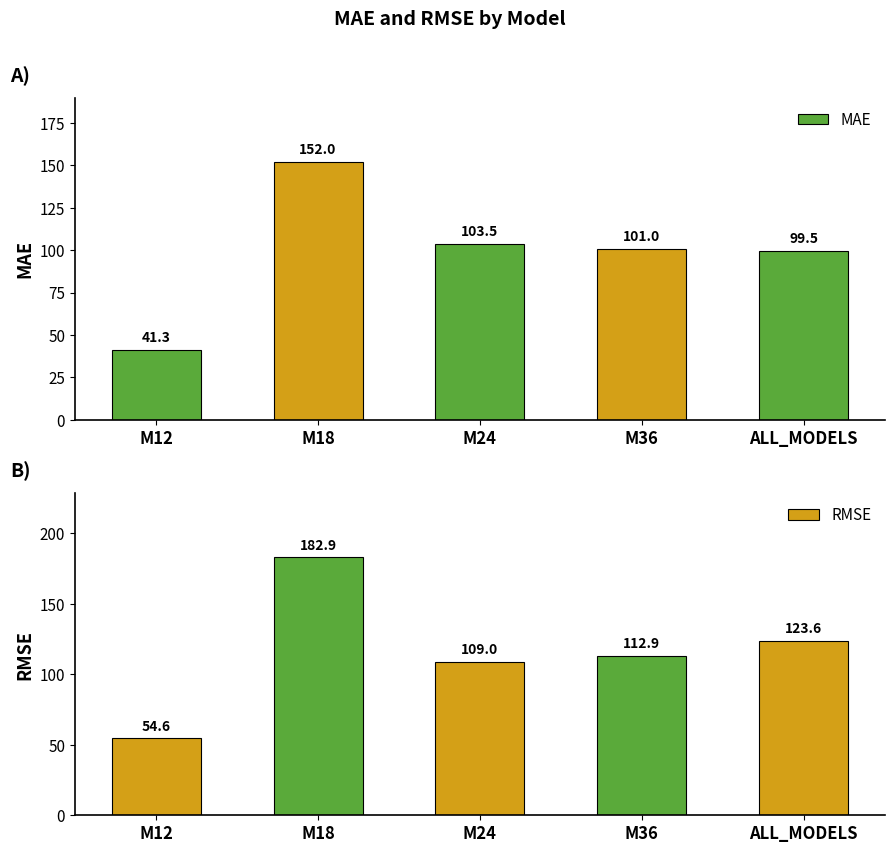

How many series are shown in this chart?

2